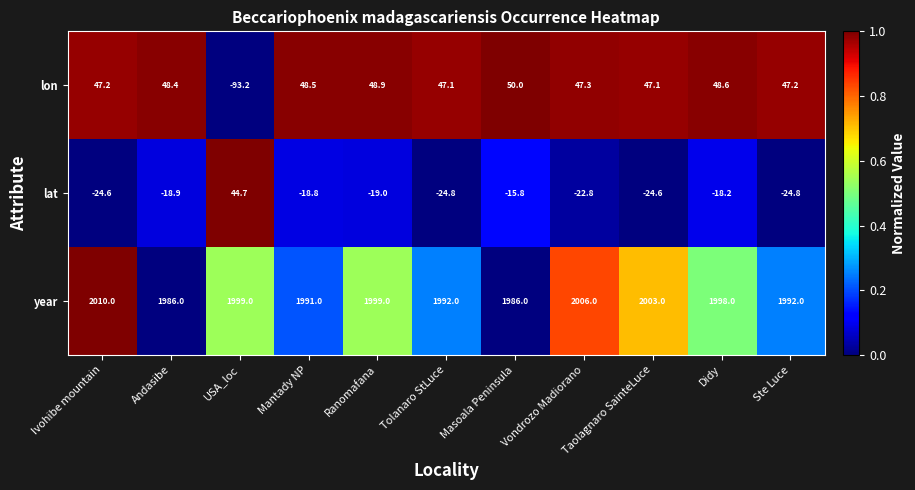

Where does the lat series first go above -19?

Andasibe